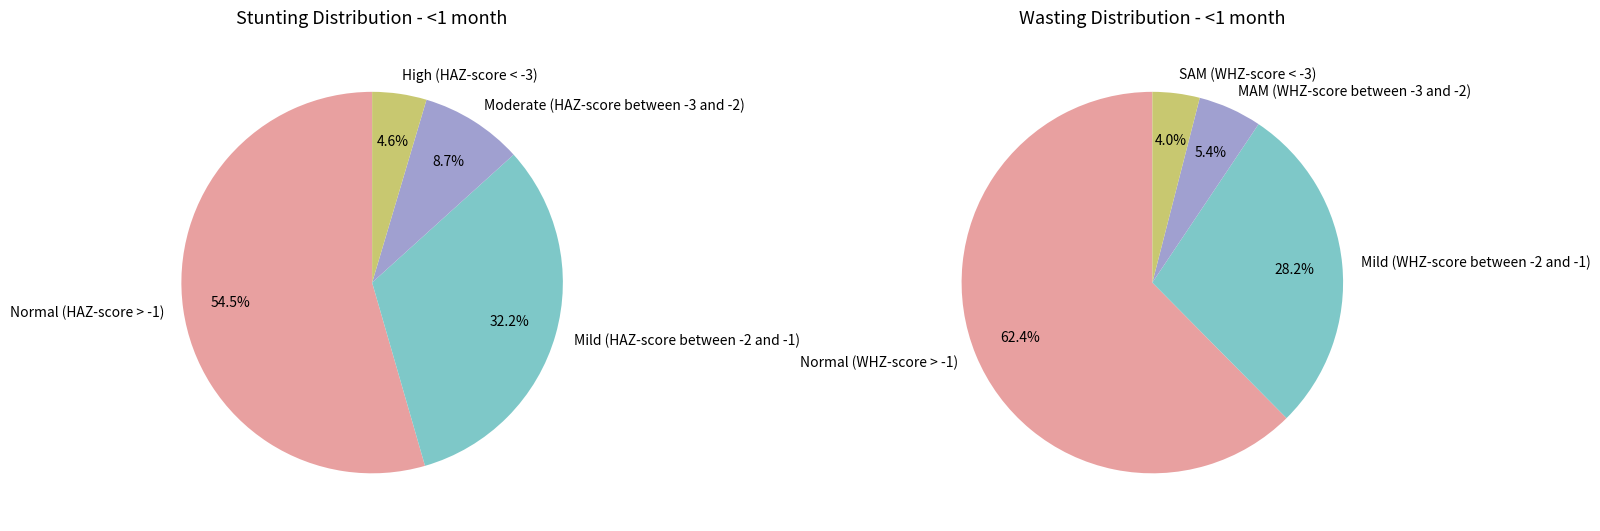

What percentage do Moderate (HAZ-score between -3 and -2) and Normal (HAZ-score > -1) together represent?

63.2%